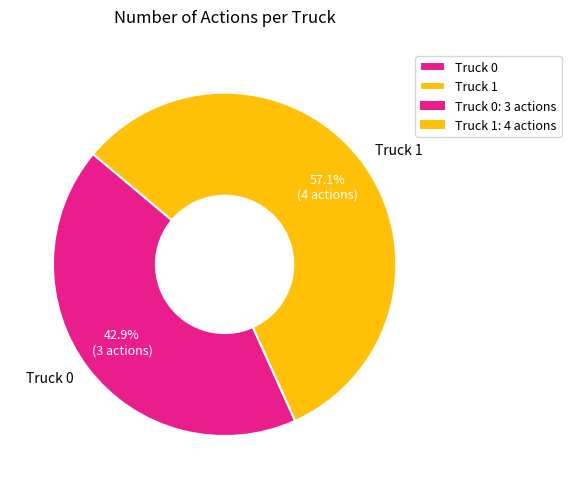

What is the smallest slice in the pie chart?

Truck 0